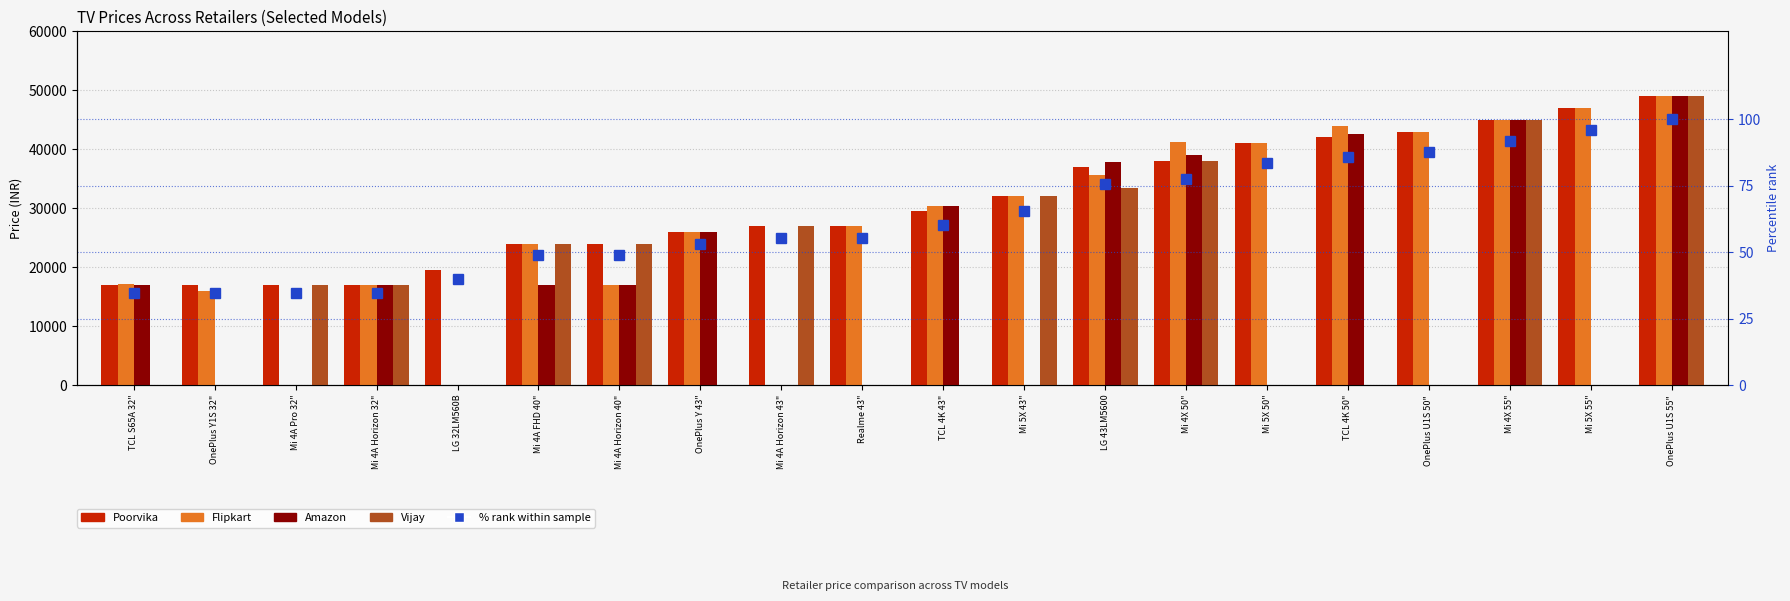

At Mi 4X 55", list the series in order from smallest to largest.

% rank within sample, Poorvika, Flipkart, Amazon, Vijay